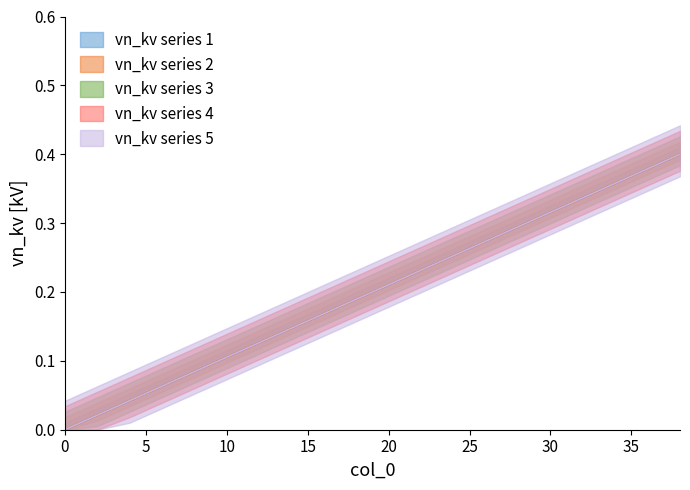

Is this an area chart (filled region under the line)?

No